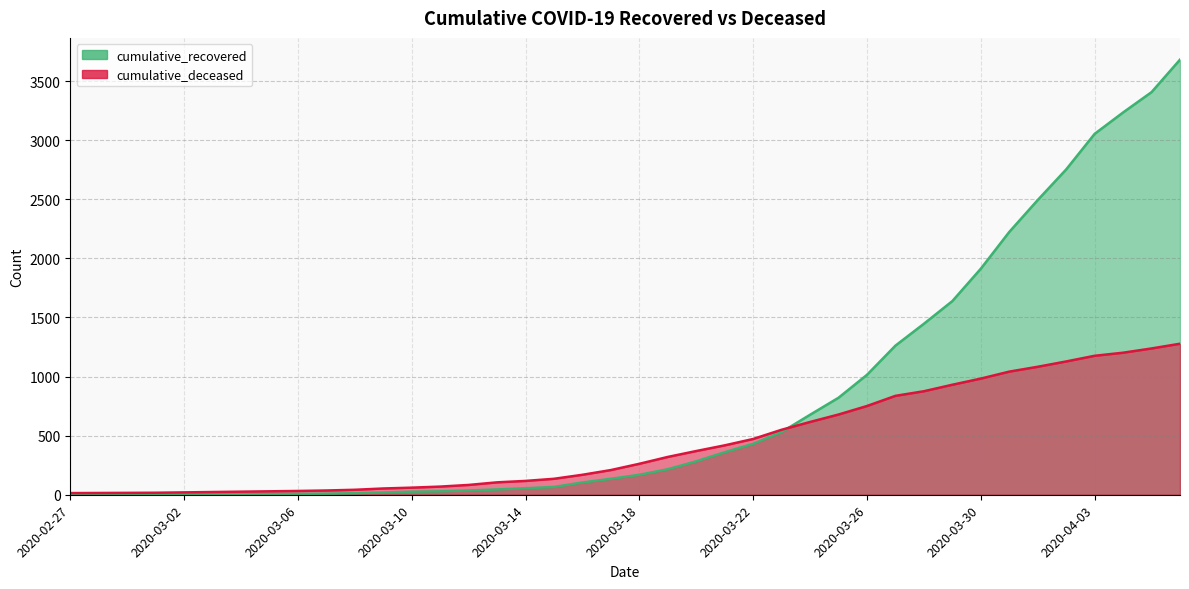

Reading left to right, list all the values displayed in this chart.

cumulative_recovered: 2	3	3	3	4	5	7	8	8	9	13	19	26	29	36	45	55	66	104	135	169	216	283	360	431	531	677	821	1015	1262	1447	1639	1913	2224	2494	2753	3054	3235	3407	3682
cumulative_deceased: 14	15	16	17	20	23	26	29	32	36	42	53	60	69	83	105	117	135	169	209	262	320	370	418	472	550	616	679	751	837	876	931	983	1042	1083	1128	1176	1202	1238	1278